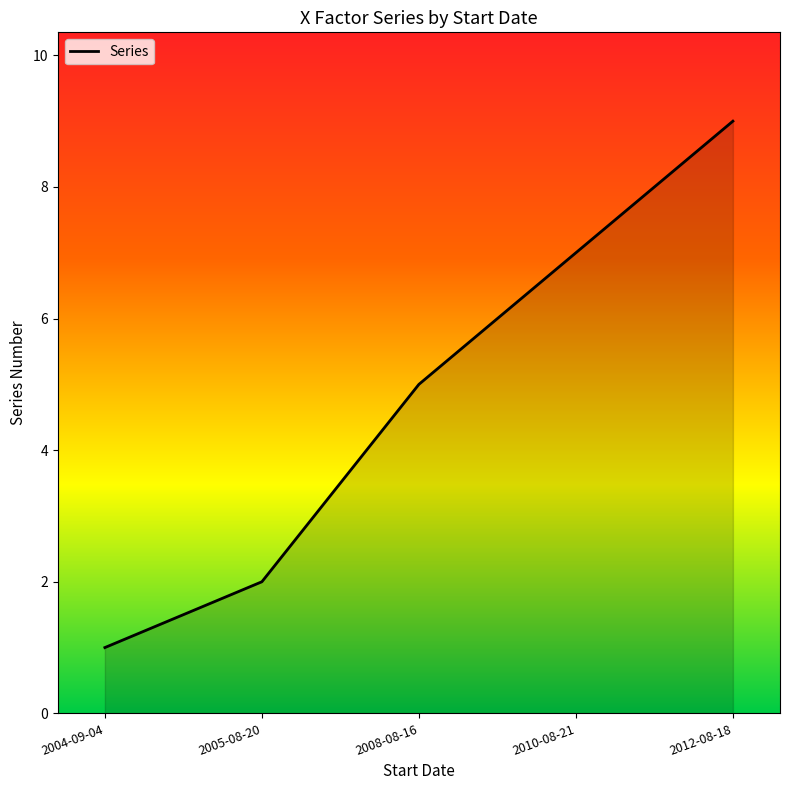

Between 2008-08-16 and 2010-08-21, which is larger?

2010-08-21